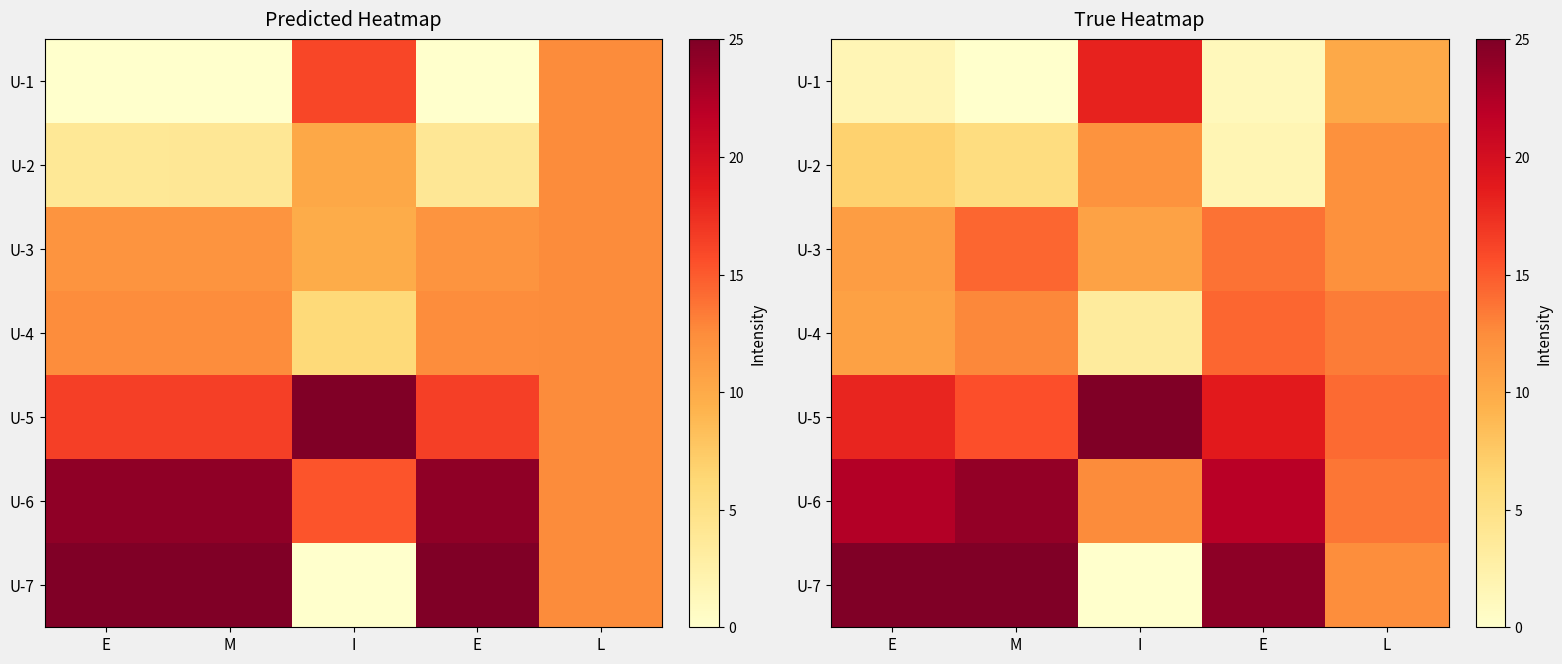

What is the sum of all U-1 values?

31.1